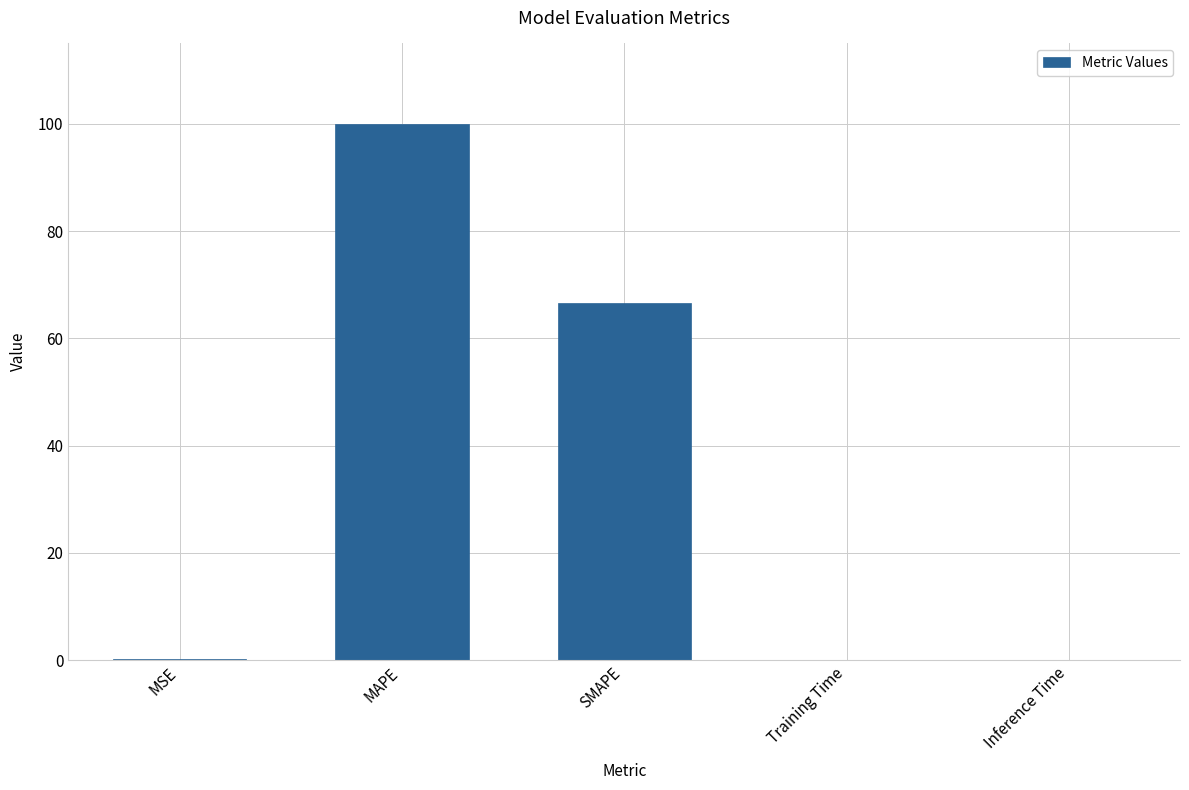

Are the bars grouped side by side (vs. stacked)?

No